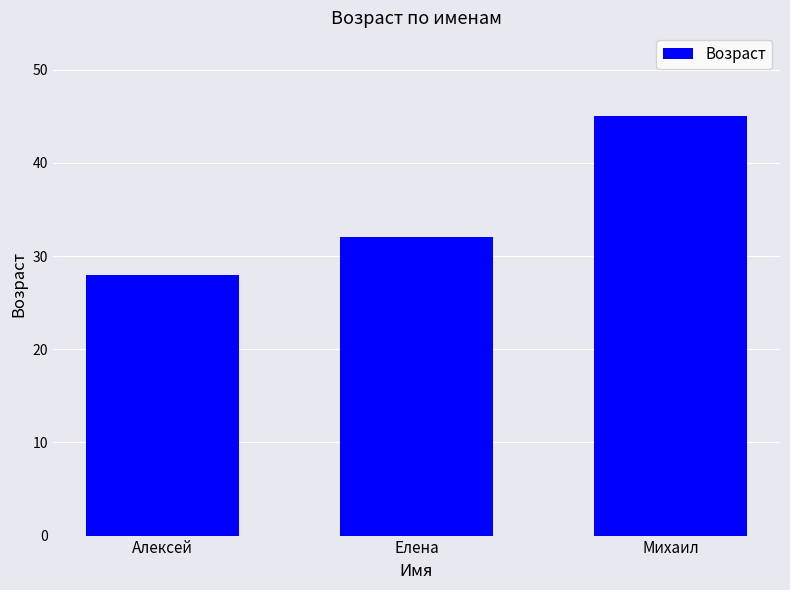

How many categories are shown in the chart?

3